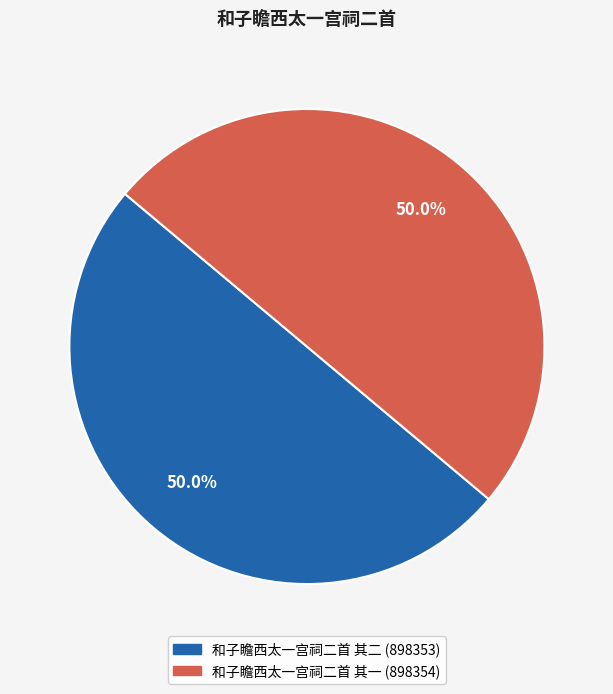

Count the number of slices in the pie.

2